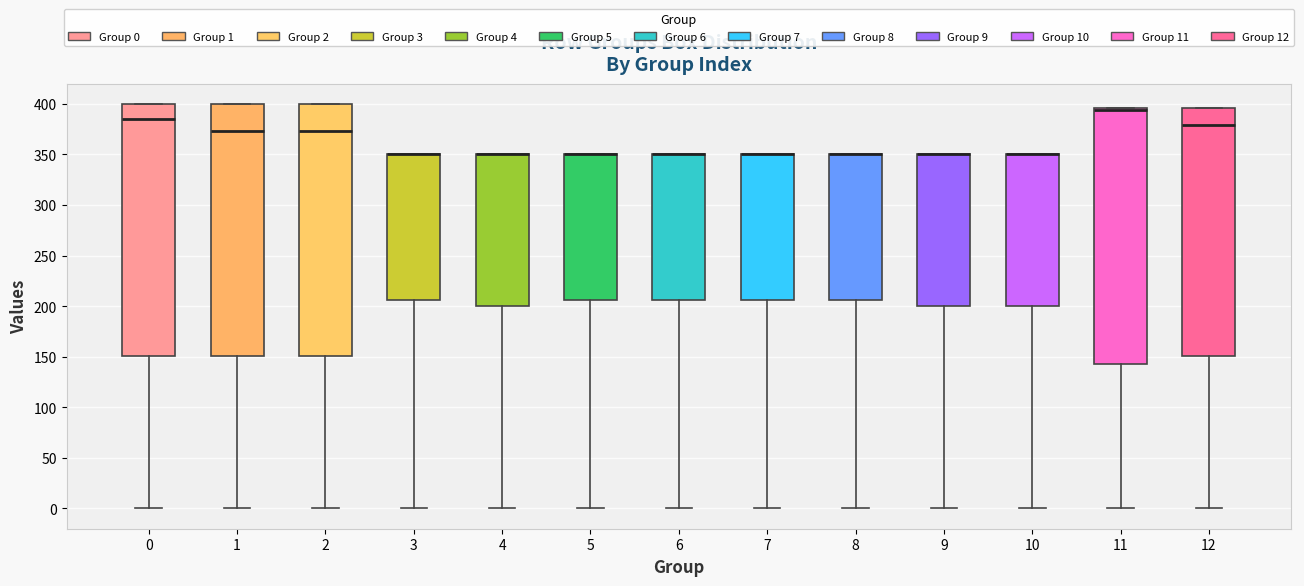

Reading left to right, transcribe this box plot: for each box, give where its median line is, the range the box spans, and where its two whiskers end, as read against the y-axis. The values are not printed on the chart, so give them approximately, as read against the axis.

0: median 385, box 150 to 400, whiskers 0 to 400
1: median 375, box 150 to 400, whiskers 0 to 400
2: median 375, box 150 to 400, whiskers 0 to 400
3: median 350 (drawn on the box's upper edge), box 205 to 350, whiskers 0 to 350
4: median 350 (drawn on the box's upper edge), box 200 to 350, whiskers 0 to 350
5: median 350 (drawn on the box's upper edge), box 205 to 350, whiskers 0 to 350
6: median 350 (drawn on the box's upper edge), box 205 to 350, whiskers 0 to 350
7: median 350 (drawn on the box's upper edge), box 205 to 350, whiskers 0 to 350
8: median 350 (drawn on the box's upper edge), box 205 to 350, whiskers 0 to 350
9: median 350 (drawn on the box's upper edge), box 200 to 350, whiskers 0 to 350
10: median 350 (drawn on the box's upper edge), box 200 to 350, whiskers 0 to 350
11: median 395 (just below the box's upper edge), box 145 to 395, whiskers 0 to 395
12: median 380, box 150 to 395, whiskers 0 to 395